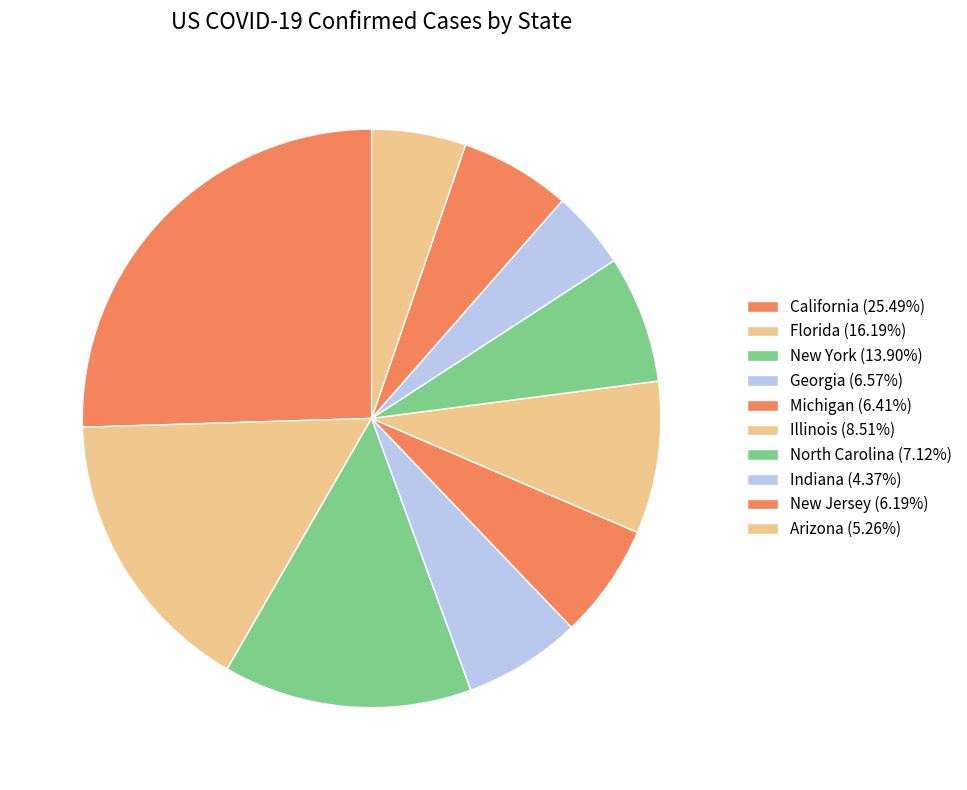

How many segments does this pie chart have?

10